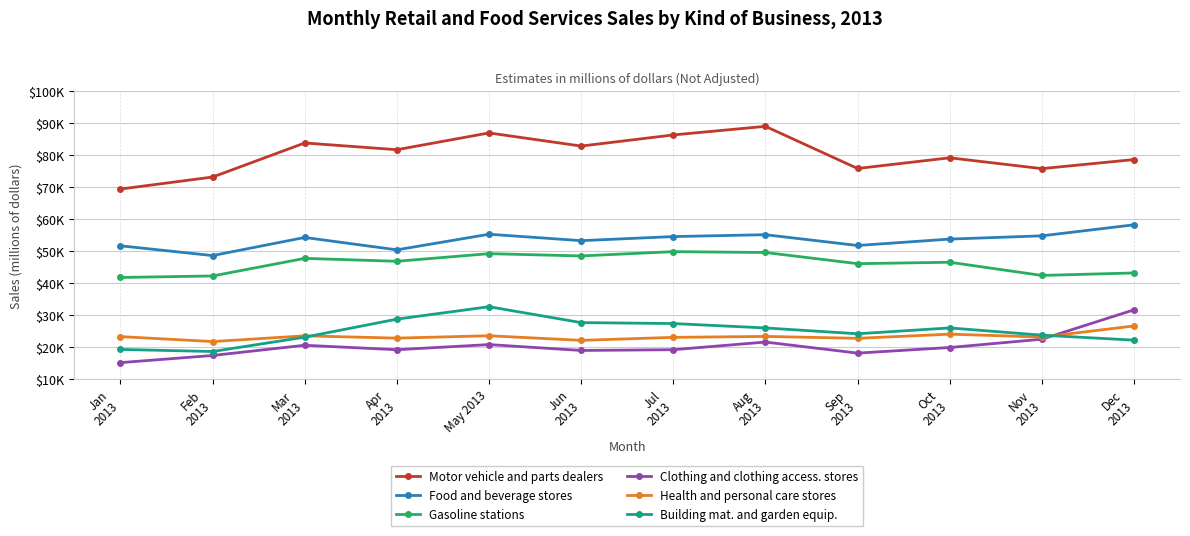

Reading left to right, extract all data points from this chart.

Motor vehicle and parts dealers: Jan
2013=69384	Feb
2013=73125	Mar
2013=83772	Apr
2013=81664	May 2013=86906	Jun
2013=82802	Jul
2013=86277	Aug
2013=88966	Sep
2013=75801	Oct
2013=79137	Nov
2013=75755	Dec
2013=78584
Food and beverage stores: Jan
2013=51652	Feb
2013=48596	Mar
2013=54260	Apr
2013=50388	May 2013=55266	Jun
2013=53261	Jul
2013=54534	Aug
2013=55121	Sep
2013=51749	Oct
2013=53747	Nov
2013=54764	Dec
2013=58208
Gasoline stations: Jan
2013=41762	Feb
2013=42229	Mar
2013=47730	Apr
2013=46815	May 2013=49195	Jun
2013=48486	Jul
2013=49825	Aug
2013=49563	Sep
2013=46072	Oct
2013=46517	Nov
2013=42397	Dec
2013=43172
Clothing and clothing access. stores: Jan
2013=15165	Feb
2013=17397	Mar
2013=20591	Apr
2013=19194	May 2013=20803	Jun
2013=18964	Jul
2013=19202	Aug
2013=21591	Sep
2013=18136	Oct
2013=19884	Nov
2013=22472	Dec
2013=31646
Health and personal care stores: Jan
2013=23289	Feb
2013=21743	Mar
2013=23533	Apr
2013=22815	May 2013=23562	Jun
2013=22121	Jul
2013=23052	Aug
2013=23352	Sep
2013=22755	Oct
2013=24056	Nov
2013=23154	Dec
2013=26611
Building mat. and garden equip.: Jan
2013=19284	Feb
2013=18638	Mar
2013=23118	Apr
2013=28750	May 2013=32626	Jun
2013=27664	Jul
2013=27370	Aug
2013=26001	Sep
2013=24177	Oct
2013=26000	Nov
2013=23747	Dec
2013=22186